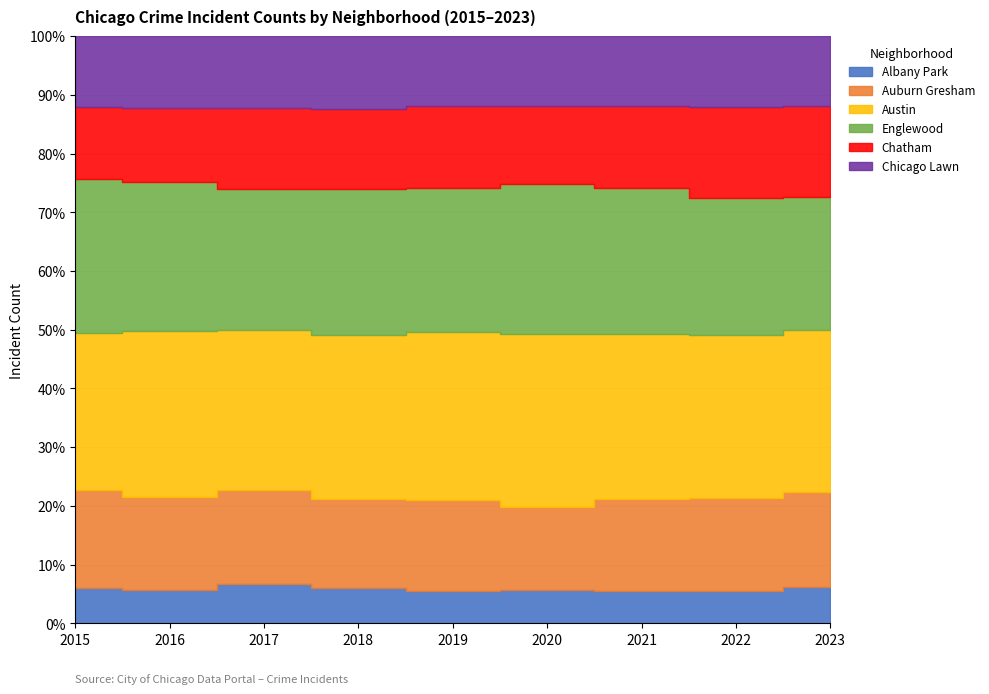

What is the difference between the Englewood values at 2015 and 2016?

280